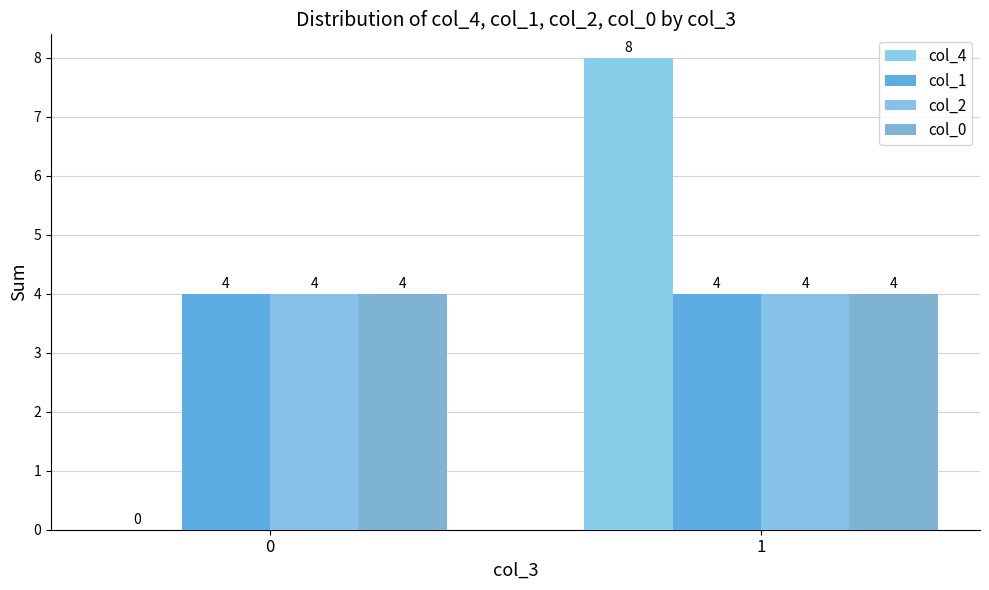

Reading right to left, transcribe all the data shown in this chart.

col_4: 8	0
col_1: 4	4
col_2: 4	4
col_0: 4	4